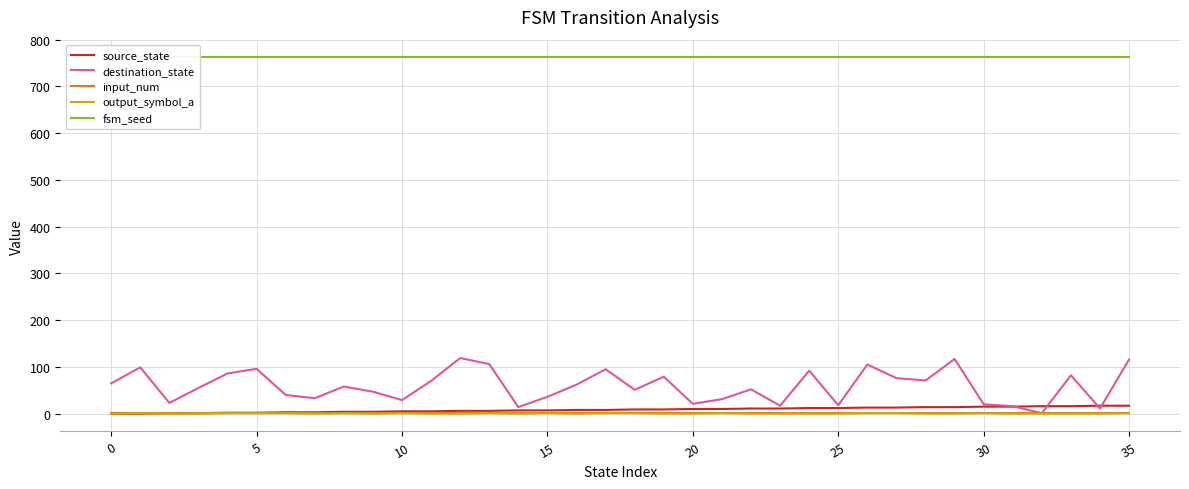

True or false: fsm_seed has more than 2 interior local peaks.

False